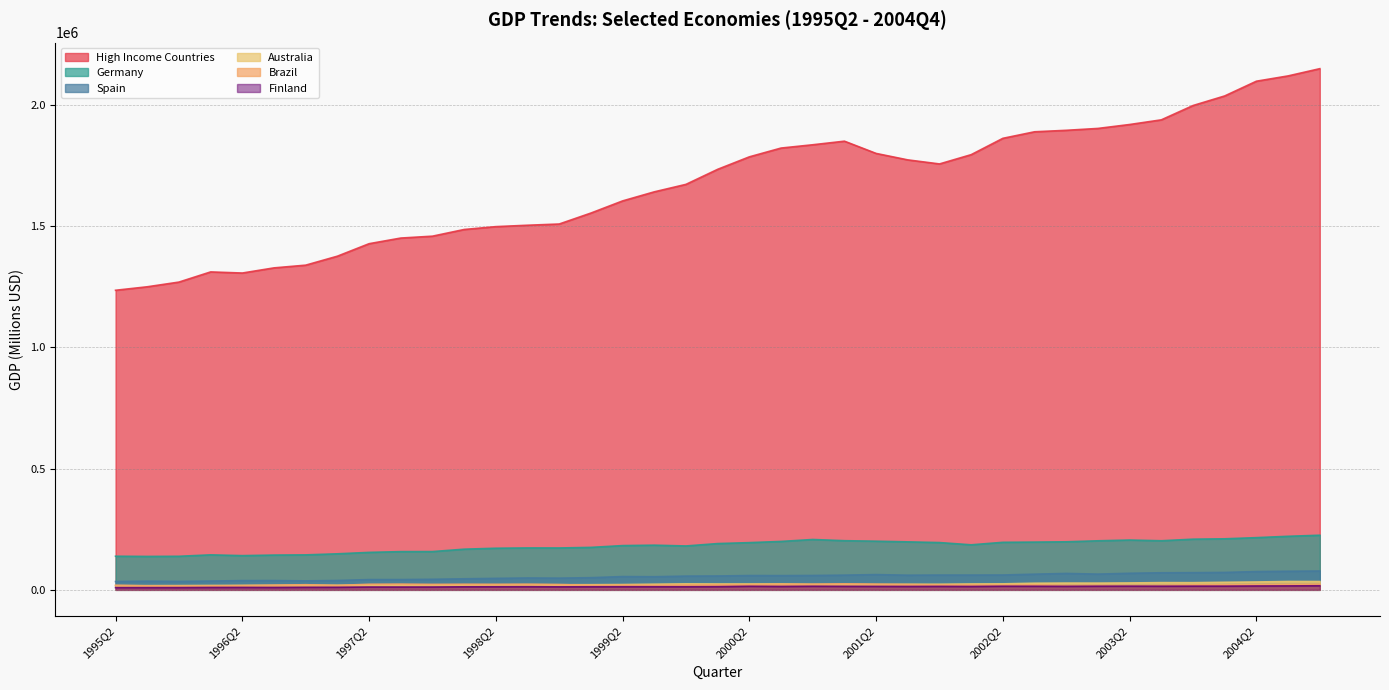

What is the difference between the maximum and minimum values in the Finland series?

7731.0